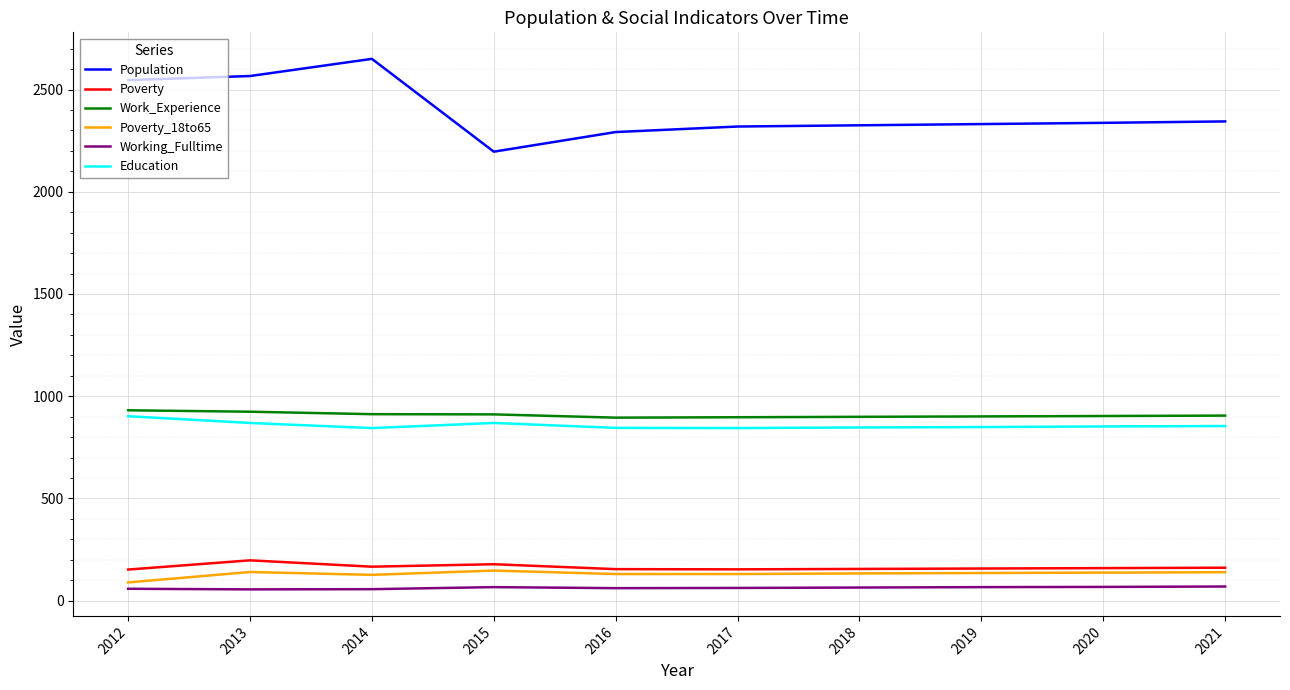

Which series changed the most between 2014 and 2016?

Population